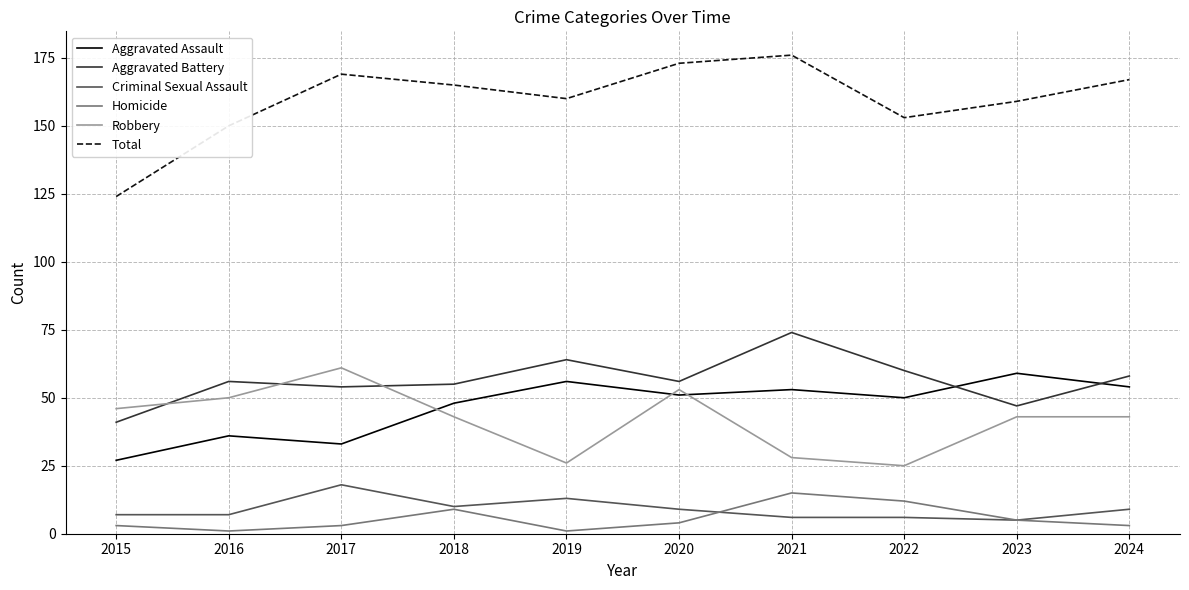

True or false: Total and Robbery cross at least once.

False